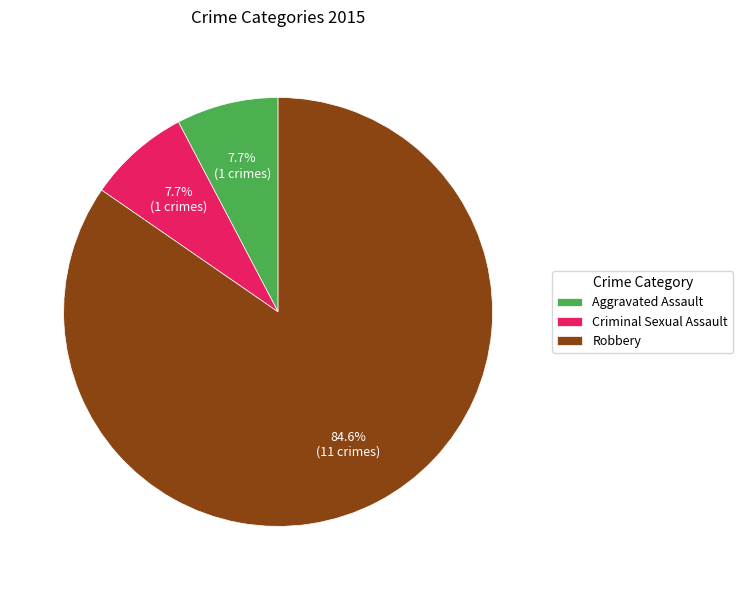

To the nearest percent, what is the combined percentage of Aggravated Assault and Robbery?

92%